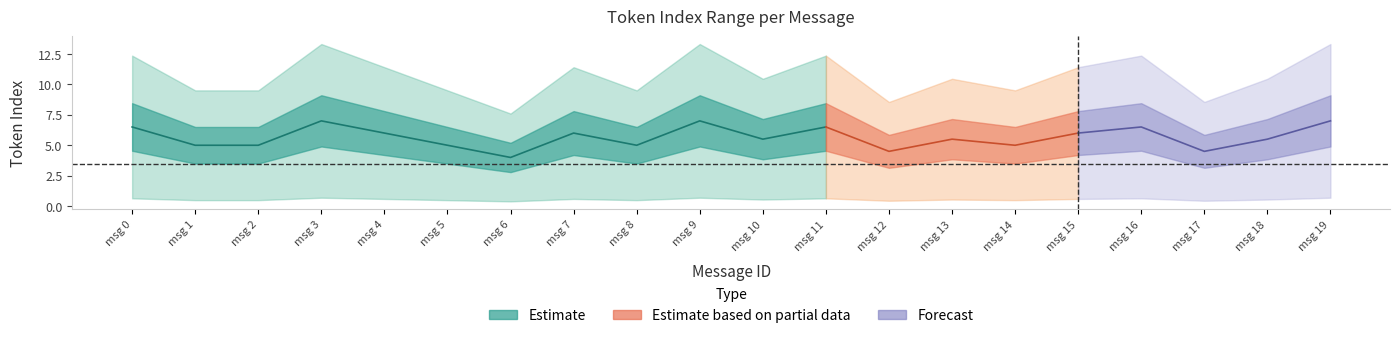

Where is max_token_index nearest to the value 11?

10